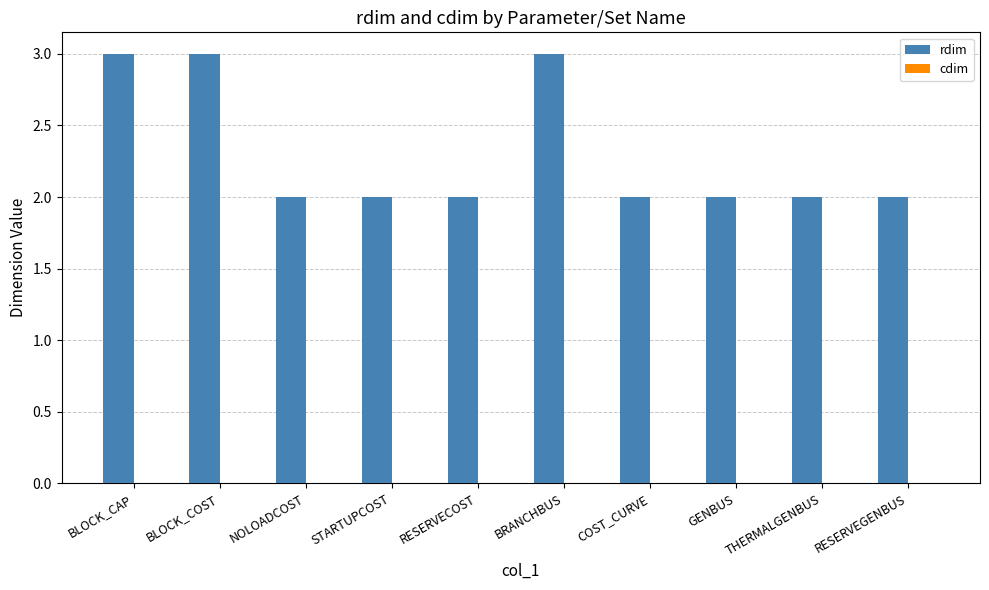

Between BLOCK_CAP and THERMALGENBUS, which is larger?

BLOCK_CAP